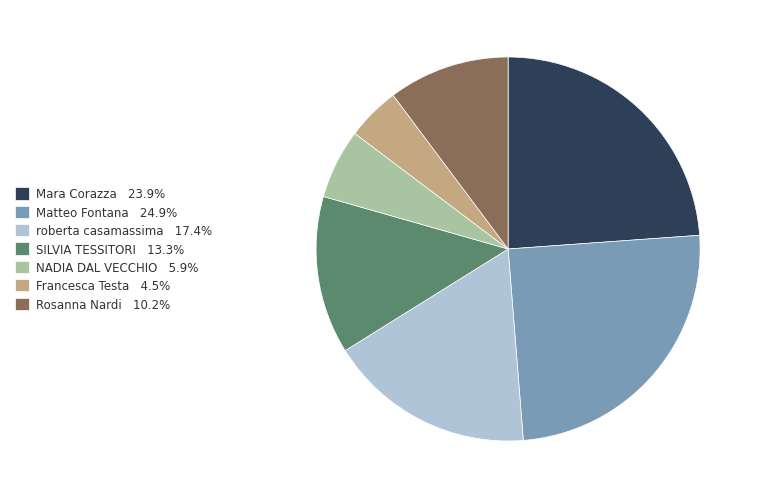

How many slices are in this pie chart?

7